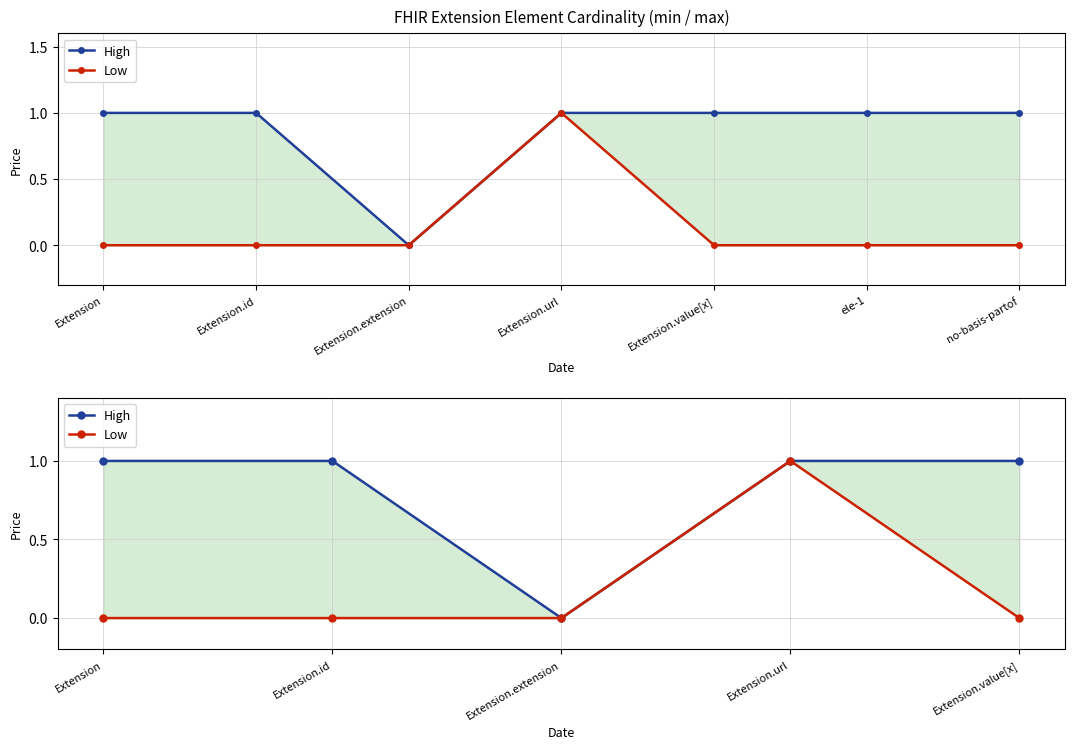

Reading right to left, extract all data points from this chart.

High: 1	1	0	1	1
Low: 0	1	0	0	0